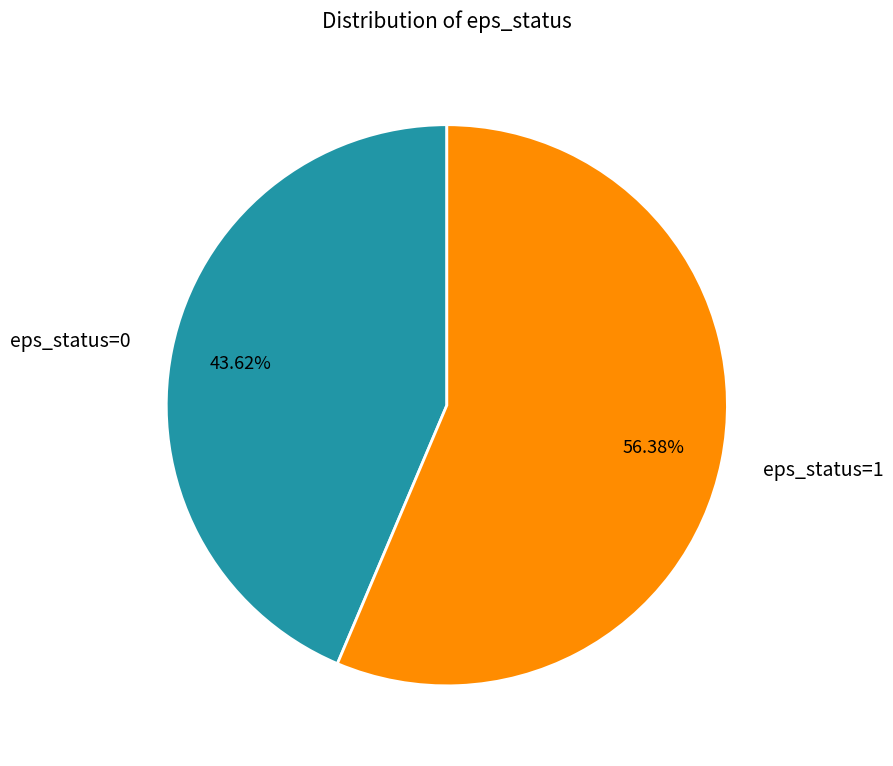

Combined, what portion of the pie is eps_status=1 and eps_status=0?

100.0%